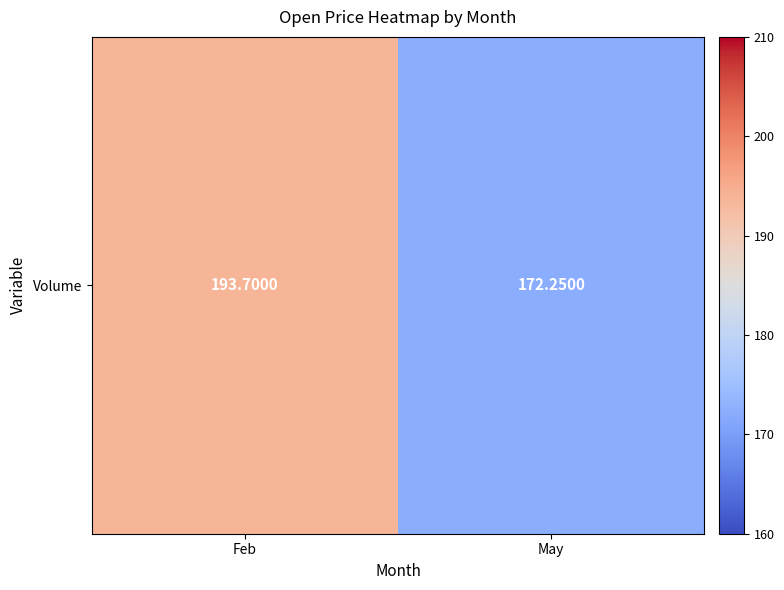

At which category does the chart reach its minimum across all series?

May